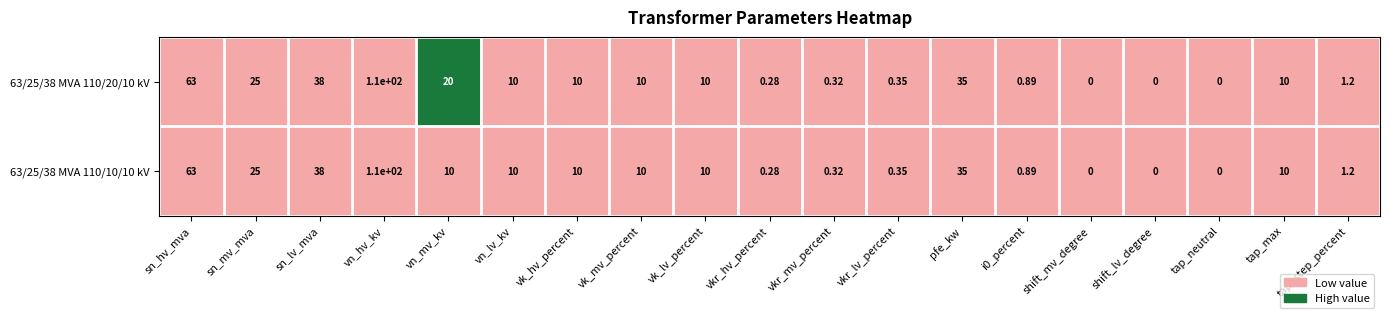

Where is 63/25/38 MVA 110/20/10 kV nearest to the value 55?

sn_hv_mva